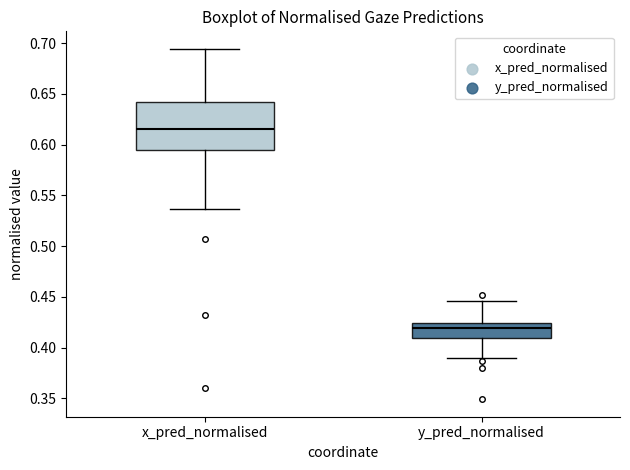

Which box is the tallest, from its lower edge to its upper edge?

x_pred_normalised